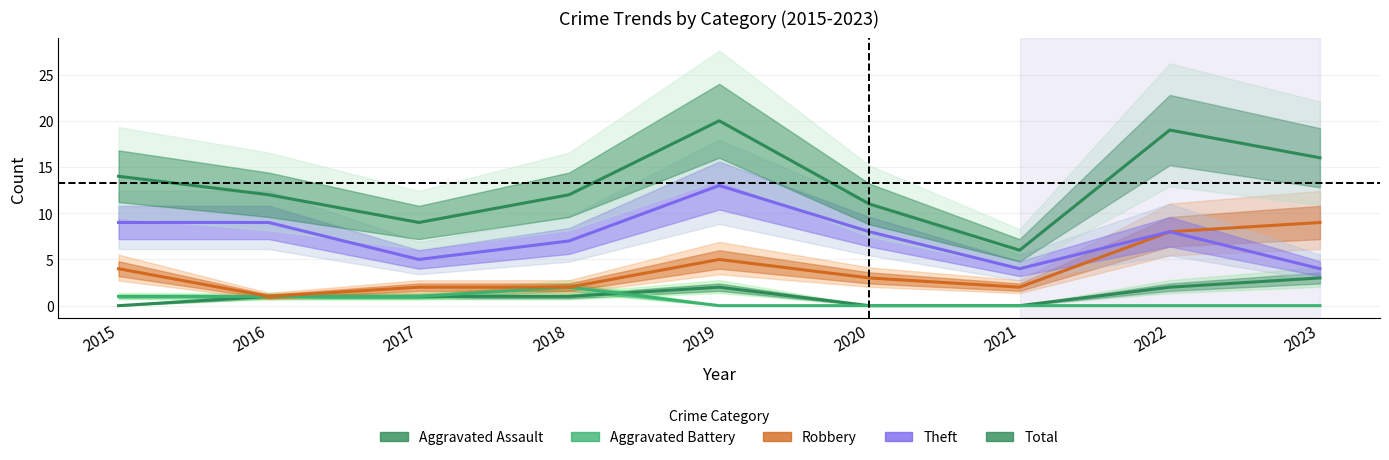

Reading right to left, what are all the values shown in this chart?

Aggravated Assault: 2023=3	2022=2	2021=0	2020=0	2019=2	2018=1	2017=1	2016=1	2015=0
Aggravated Battery: 2023=0	2022=0	2021=0	2020=0	2019=0	2018=2	2017=1	2016=1	2015=1
Robbery: 2023=9	2022=8	2021=2	2020=3	2019=5	2018=2	2017=2	2016=1	2015=4
Theft: 2023=4	2022=8	2021=4	2020=8	2019=13	2018=7	2017=5	2016=9	2015=9
Total: 2023=16	2022=19	2021=6	2020=11	2019=20	2018=12	2017=9	2016=12	2015=14